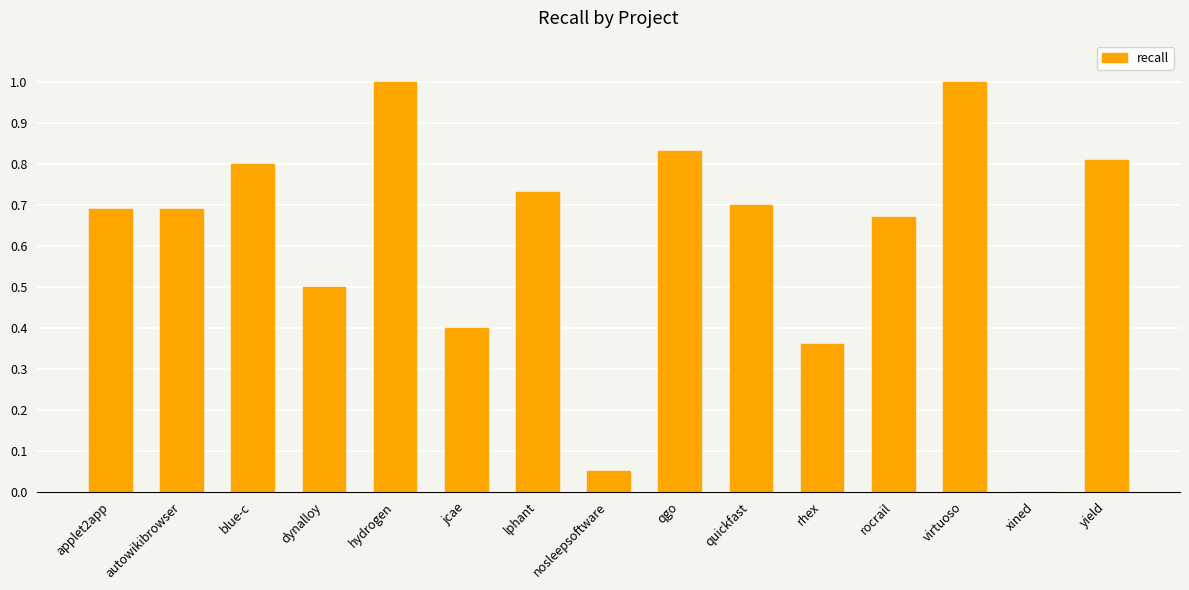

What is the greatest value displayed?

1.0